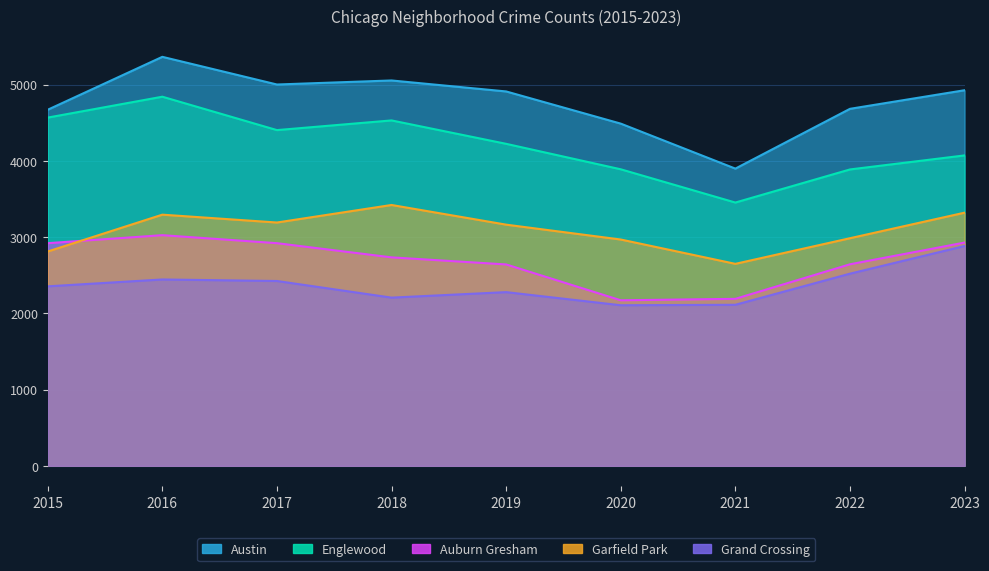

True or false: Englewood has more than 0 interior local peaks.

True